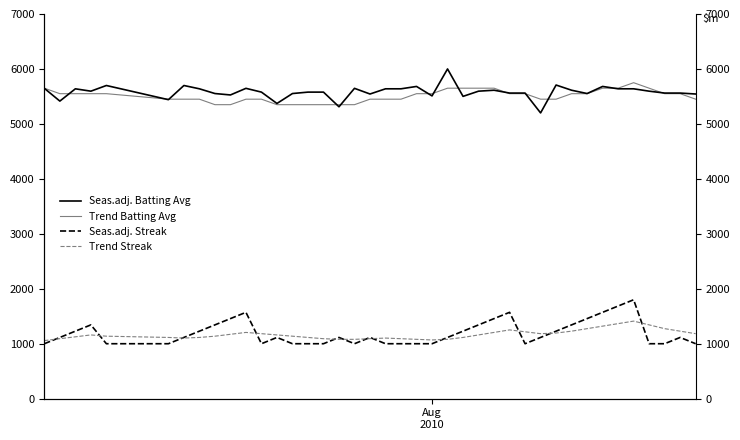

How many lines are shown in the chart?

4